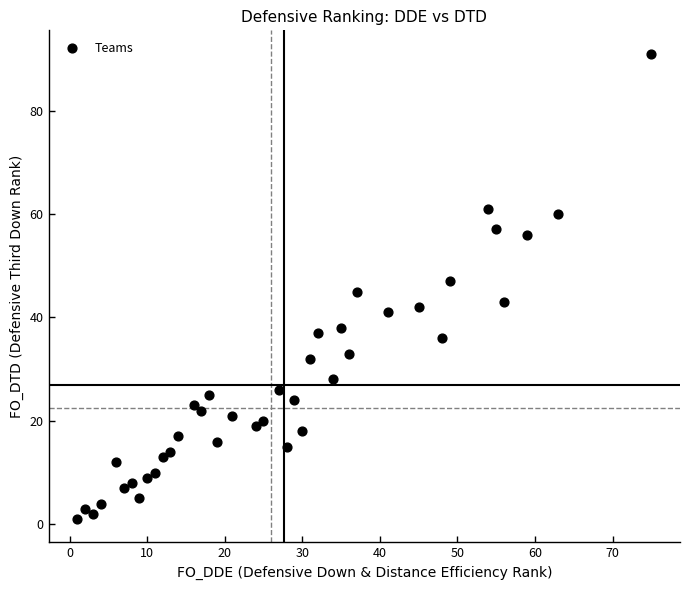

What is the range of Y values (max minus min)?

90